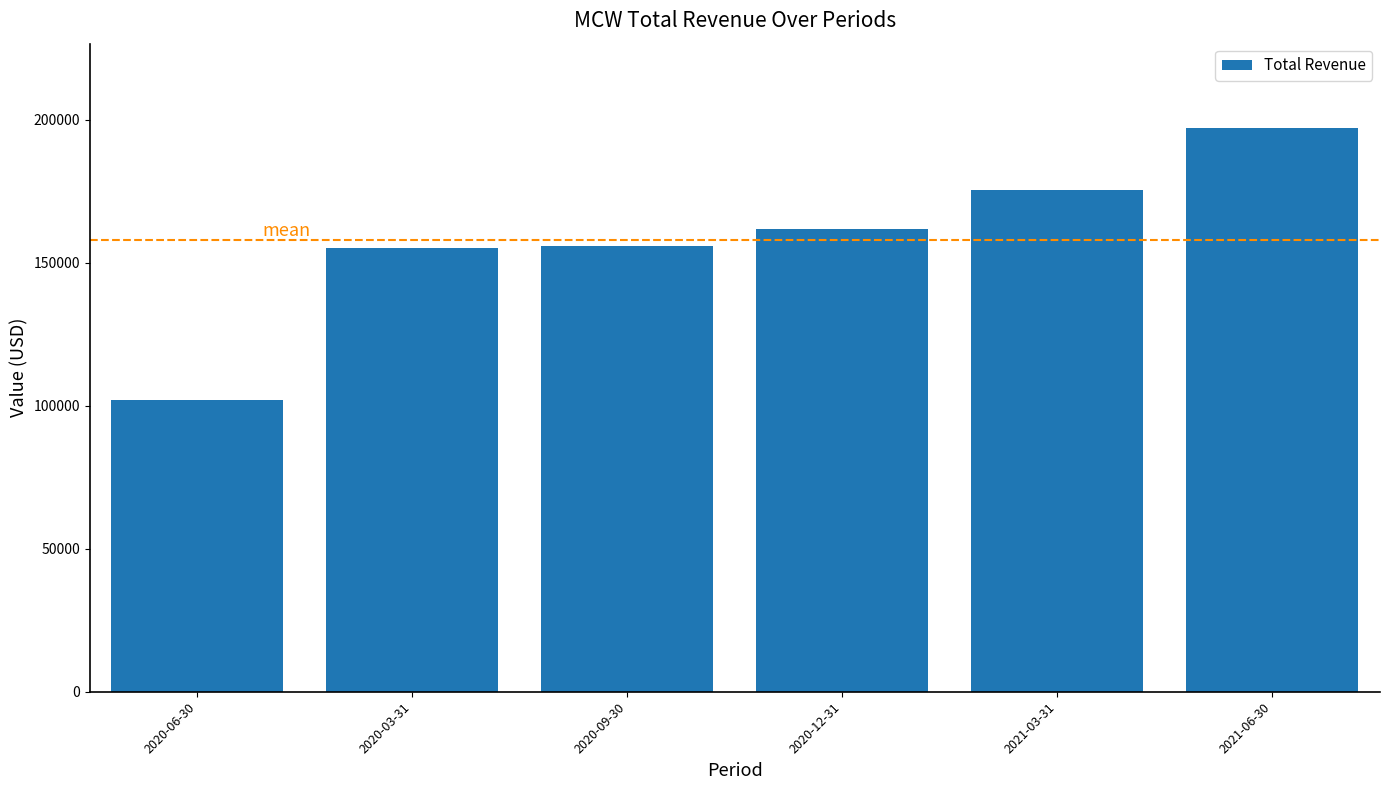

What is the sum of all values?

947600